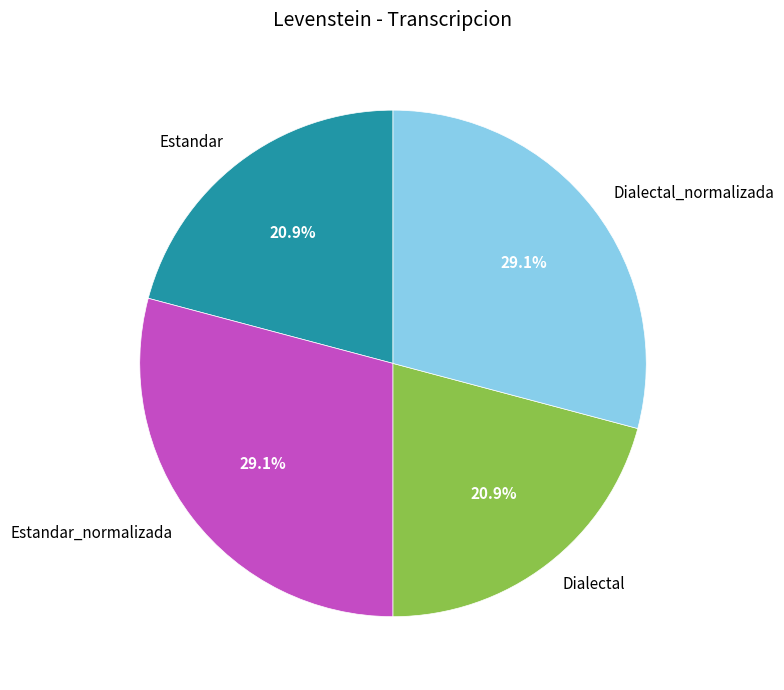

Count the number of slices in the pie.

4